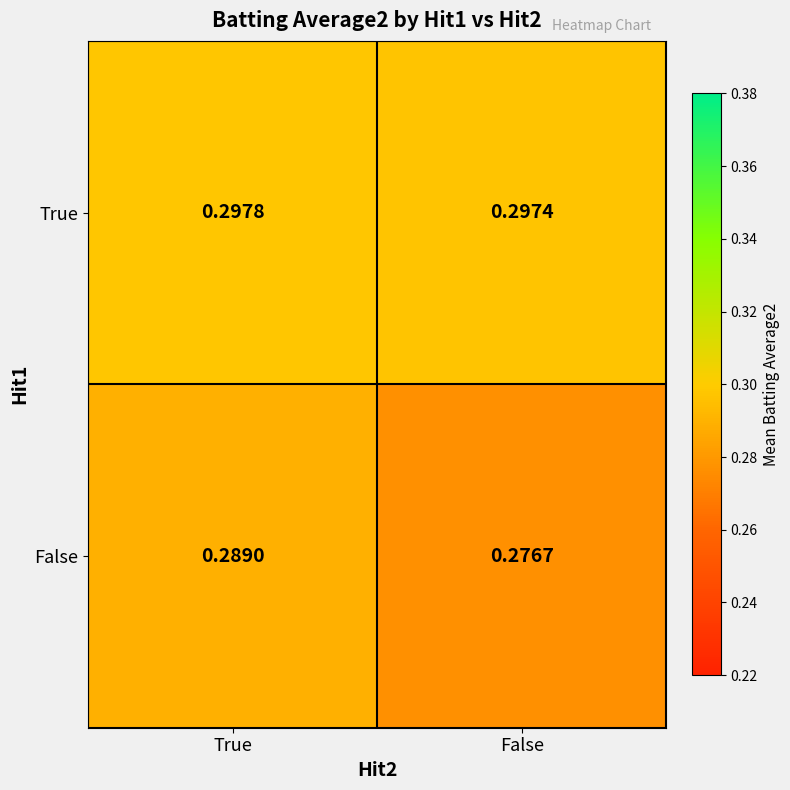

Which series has the widest spread of values?

False